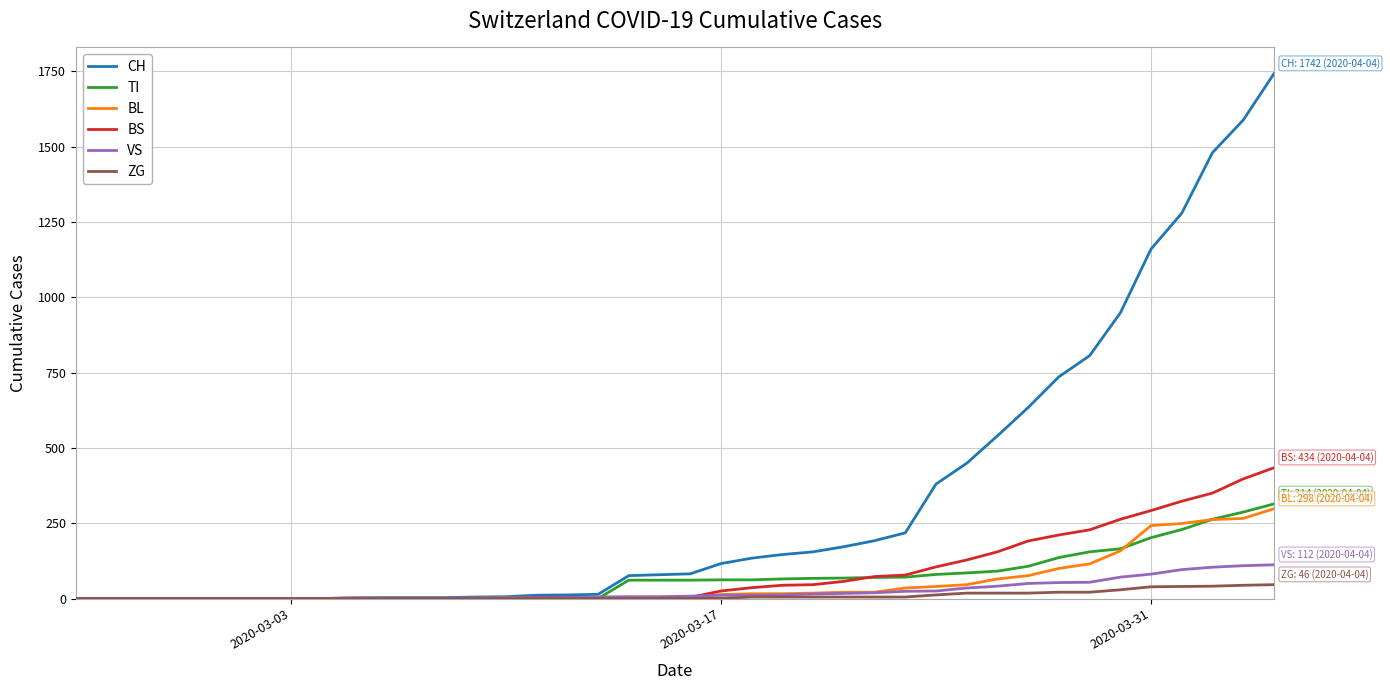

What is the maximum value shown in the chart?

1742